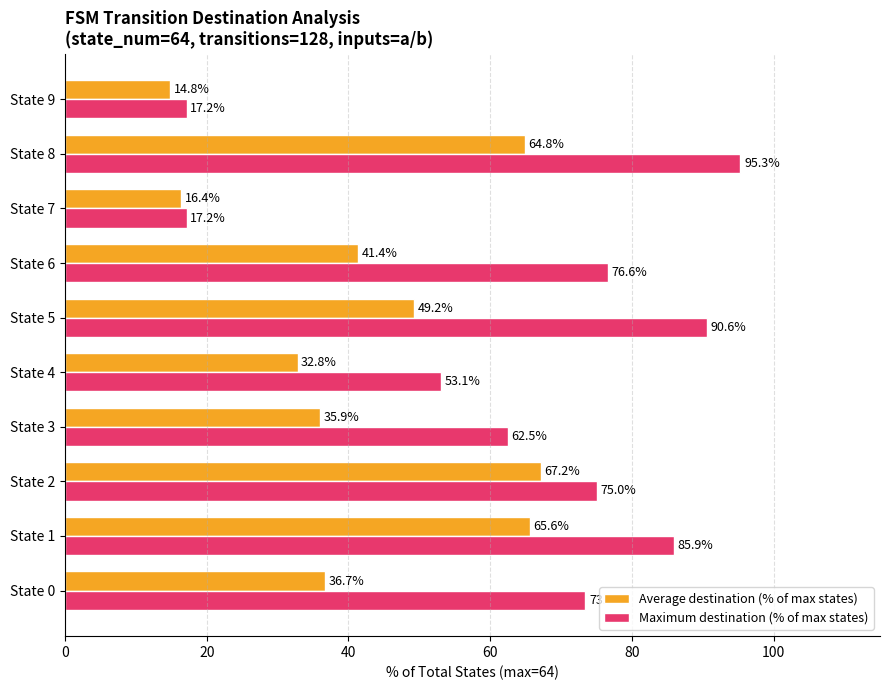

Is the value of Maximum destination (% of max states) at State 3 greater than the value of Average destination (% of max states) at State 6?

Yes